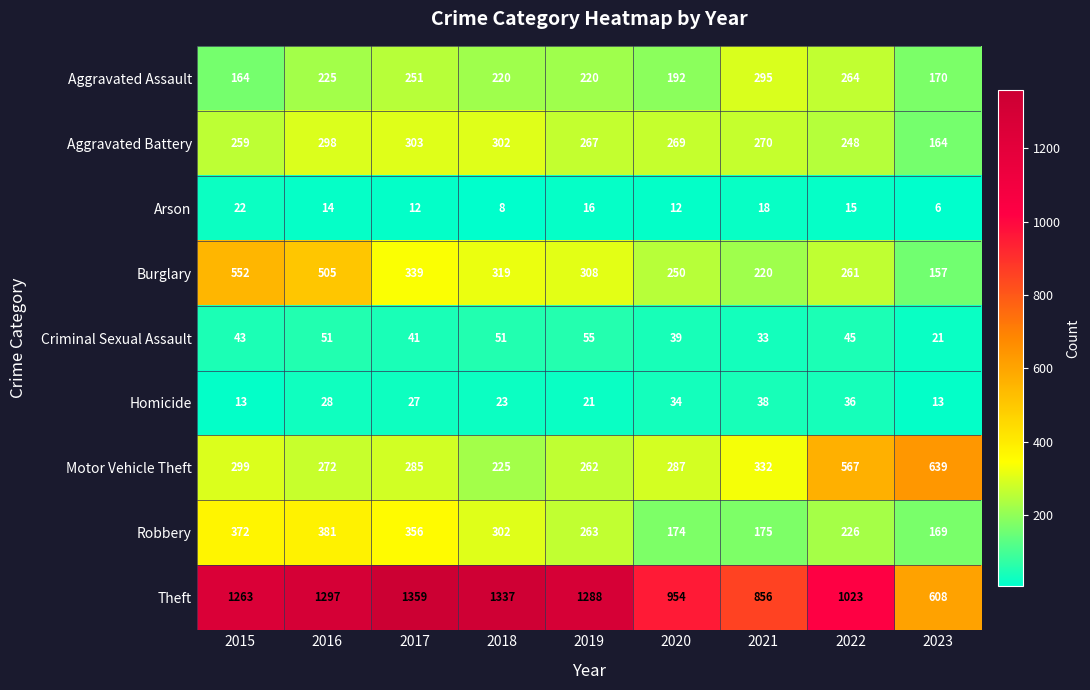

What is the maximum value shown in the chart?

1359